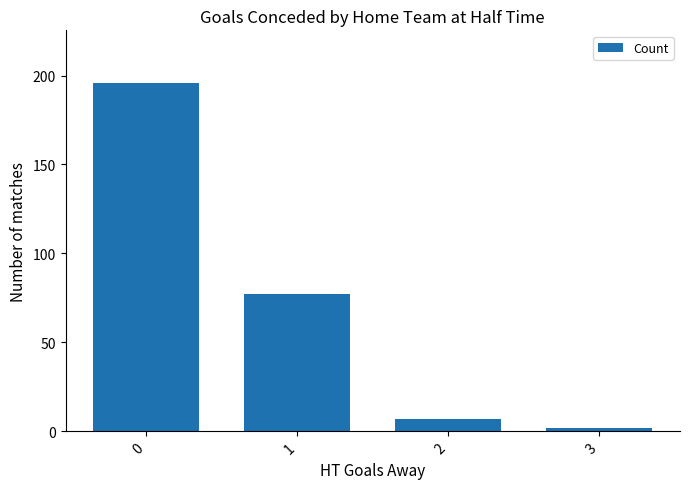

How many values are below 77?

2